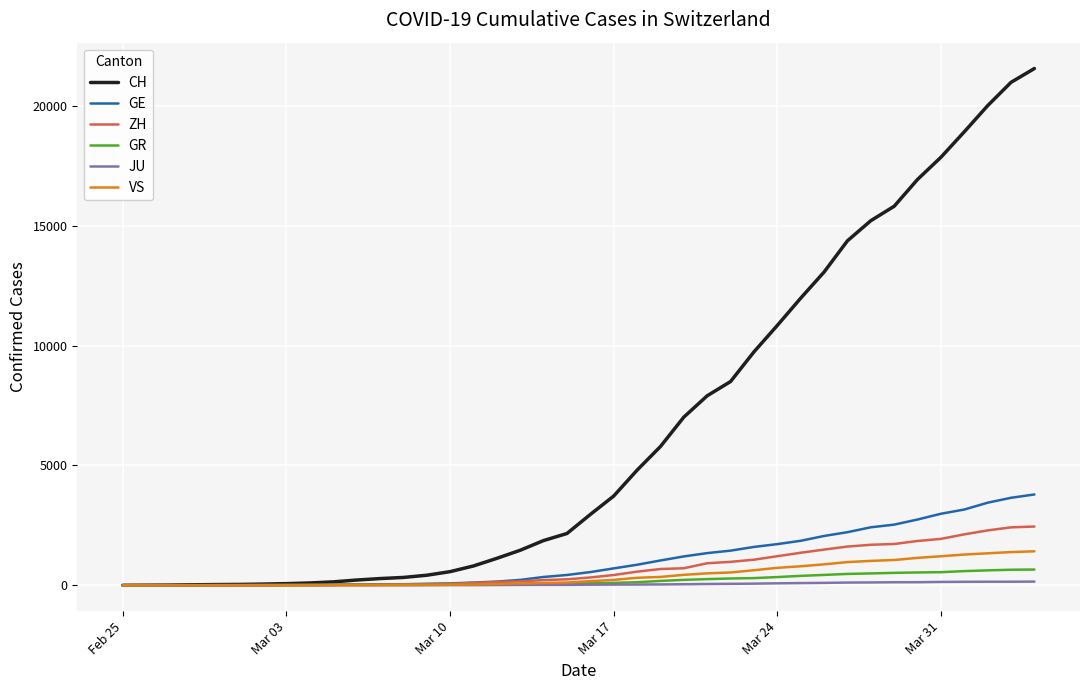

Which series has the largest total across all categories?

CH